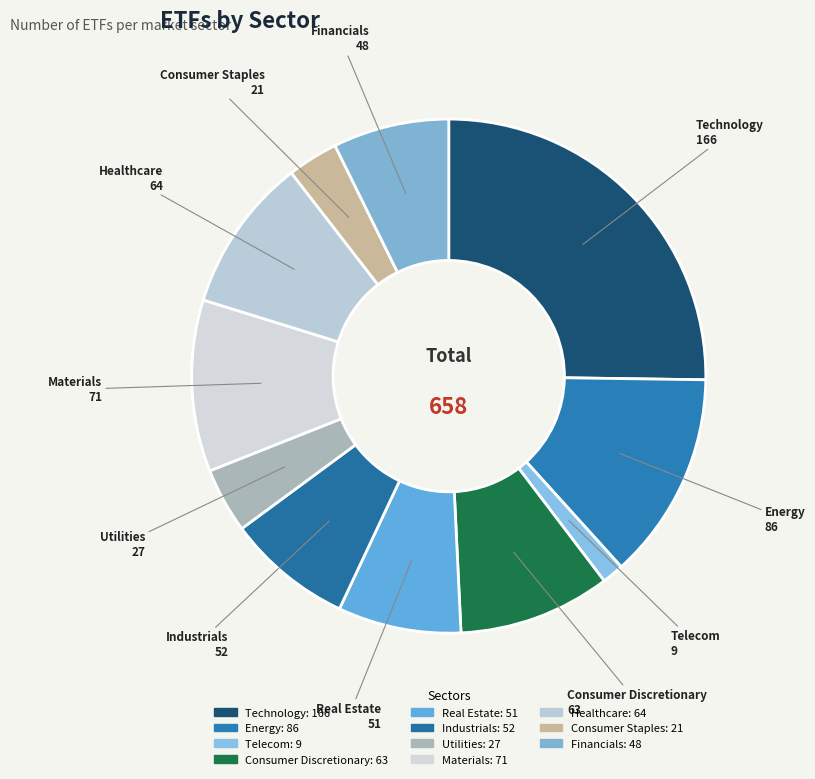

Which slice is the largest?

Technology